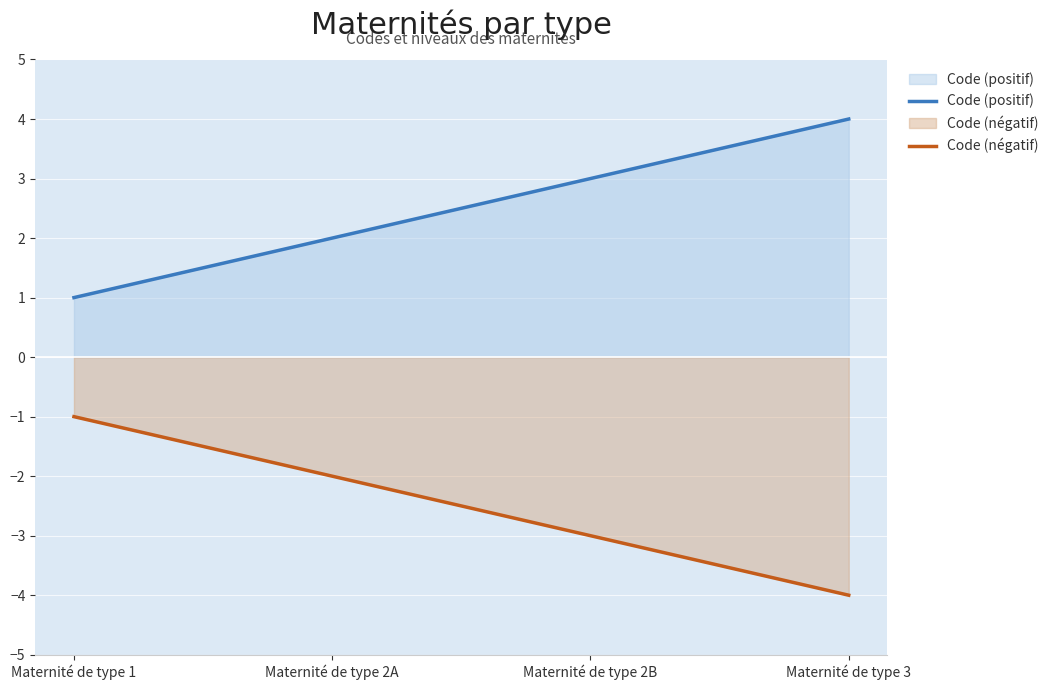

At which category does the chart reach its peak across all series?

Maternité de type 3